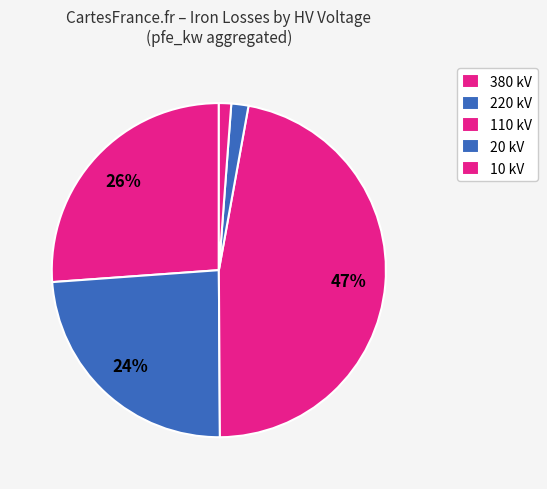

Which category has the biggest portion of the pie?

380